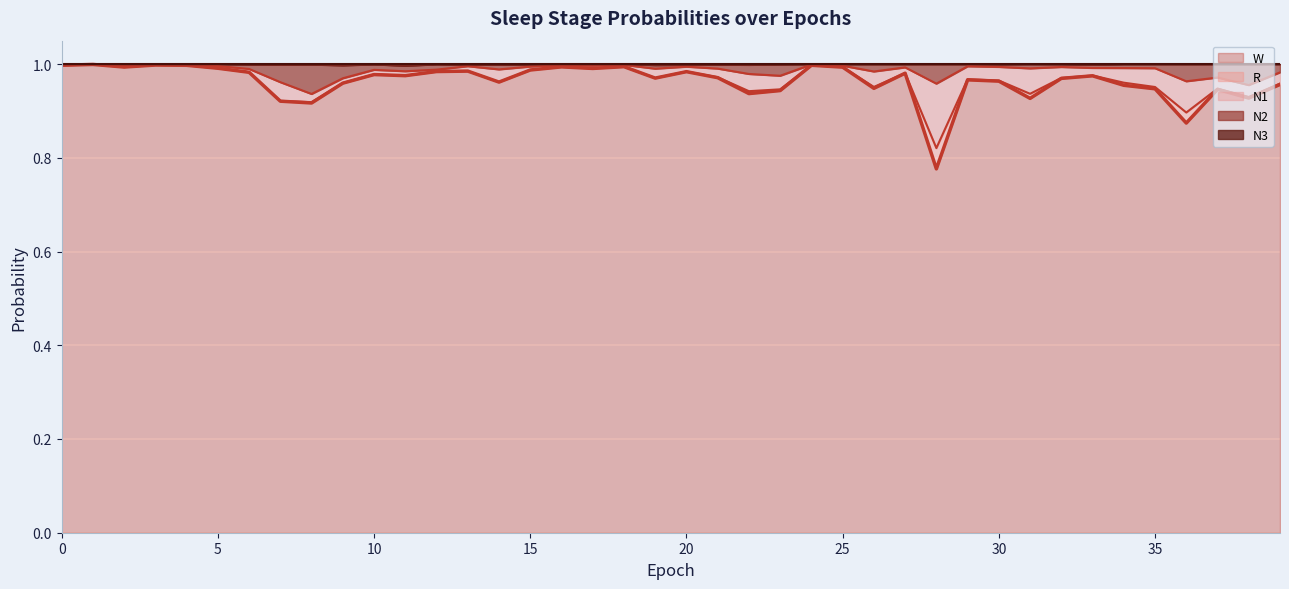

Does the chart display data point markers on the line(s)?

No